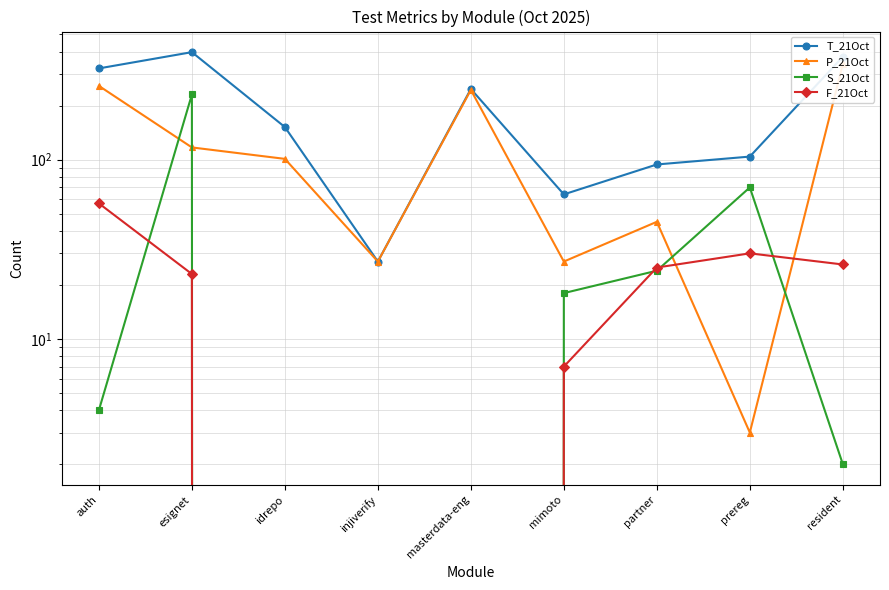

How many positive values does the F_21Oct series have?

6